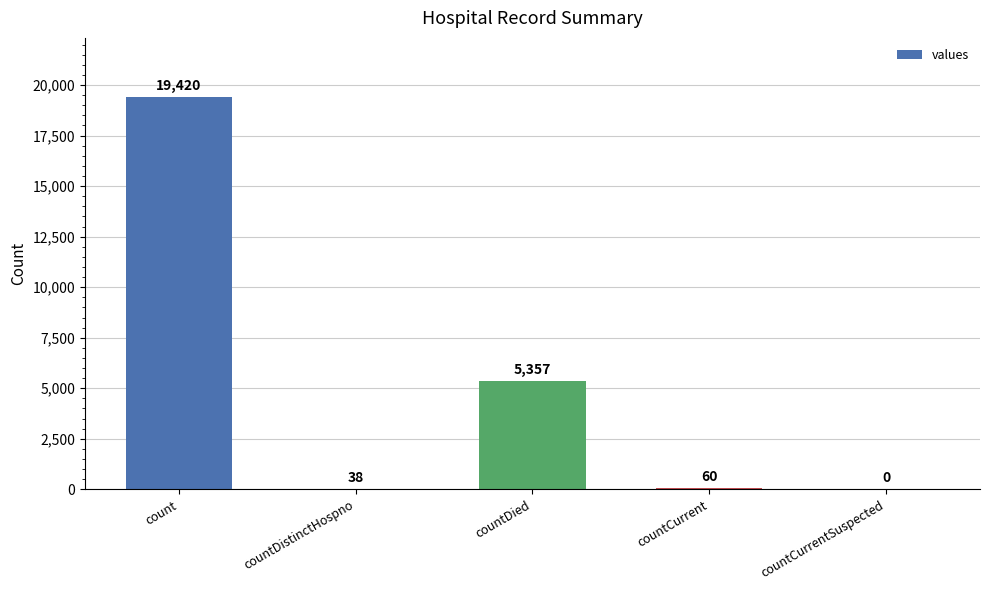

The value at count is 19420. True or false?

True